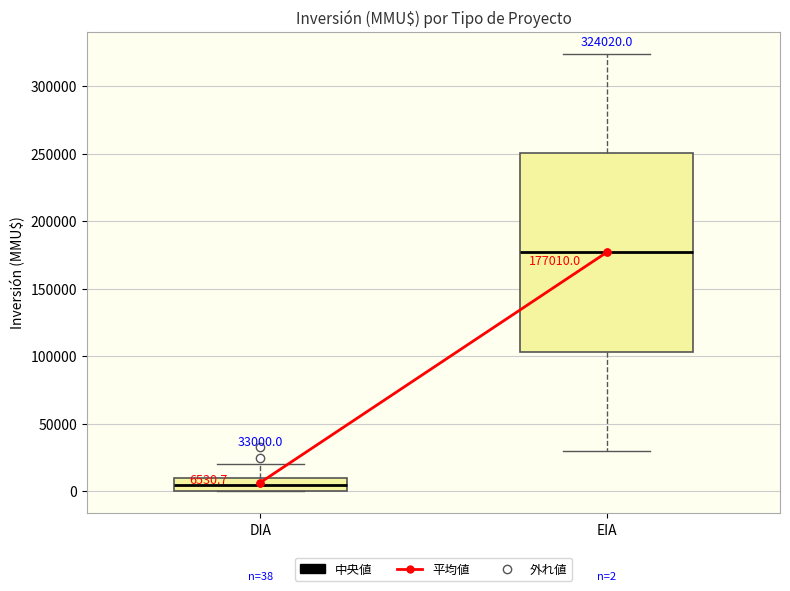

Which box has the lowest median line?

DIA